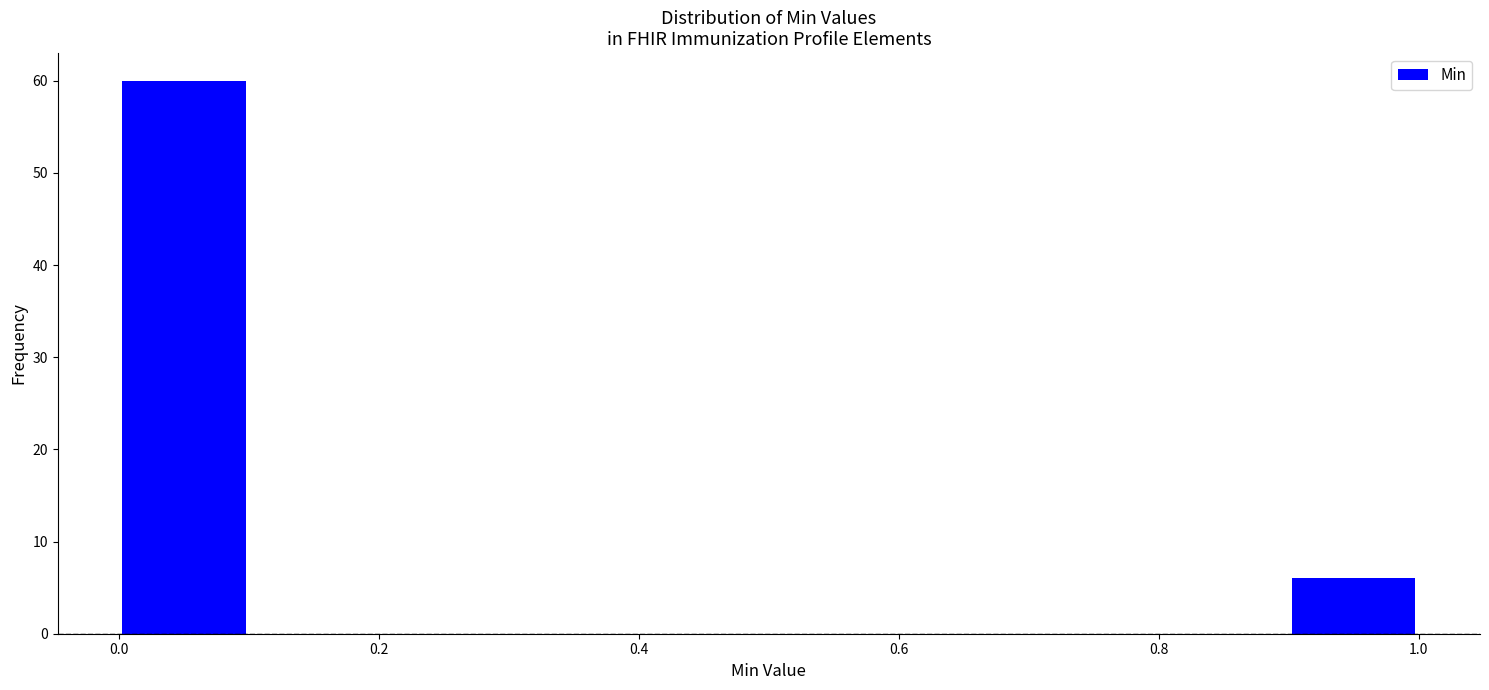

What is the height of the bar covering 0.9 to 1.0 on the x-axis? The values are not printed on the chart, so give them approximately, as read against the axis.

6